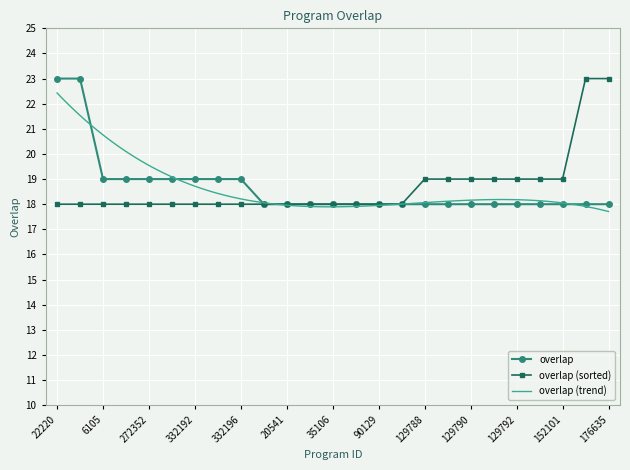

Is this an area chart (filled region under the line)?

No